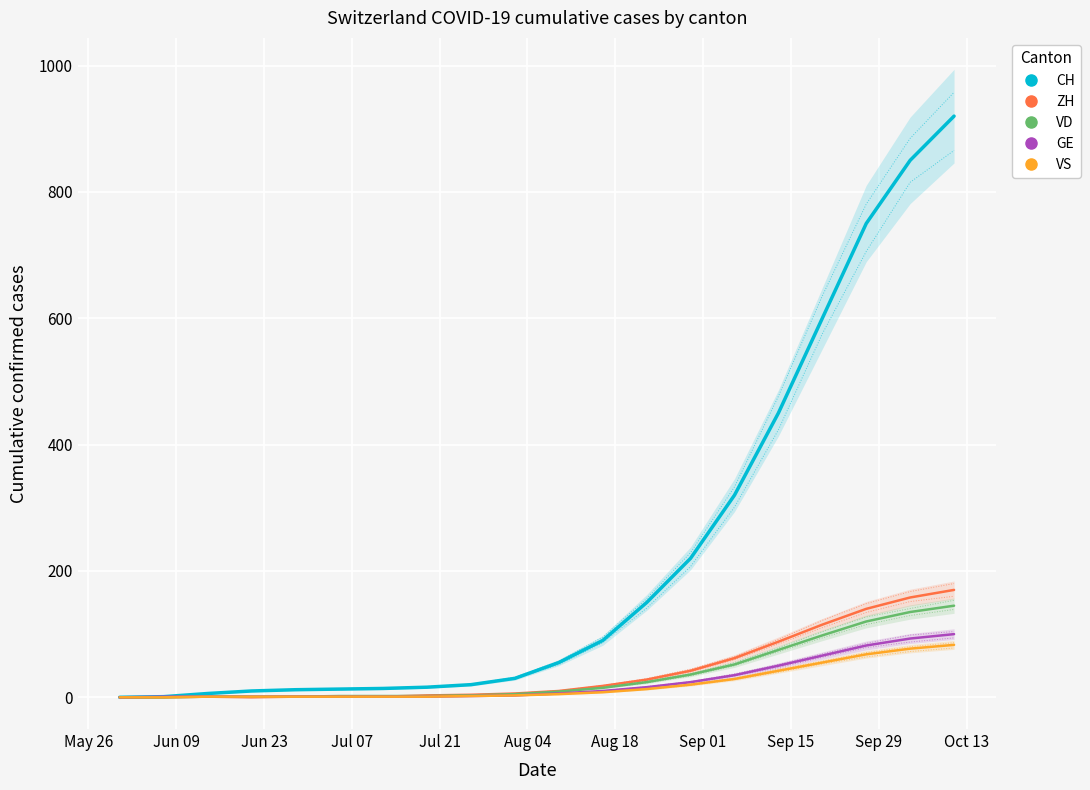

The value of VD at 18 is 241. True or false?

False